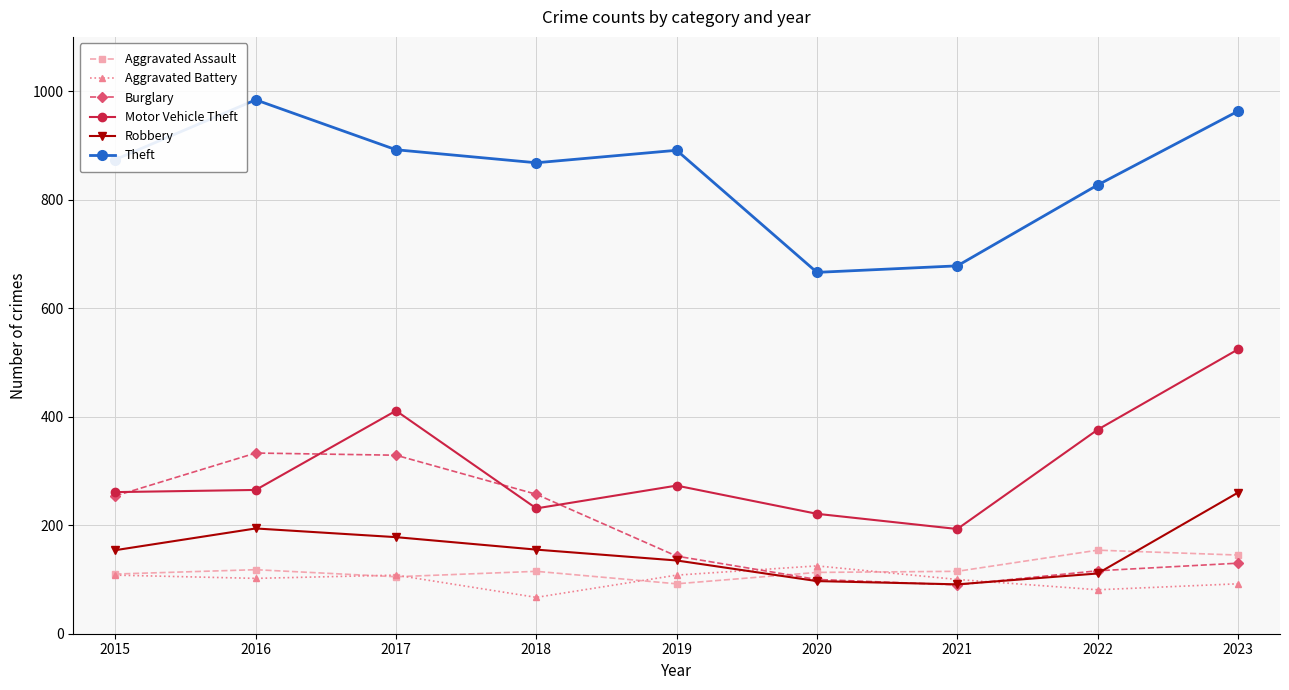

How many categories are shown in the chart?

9